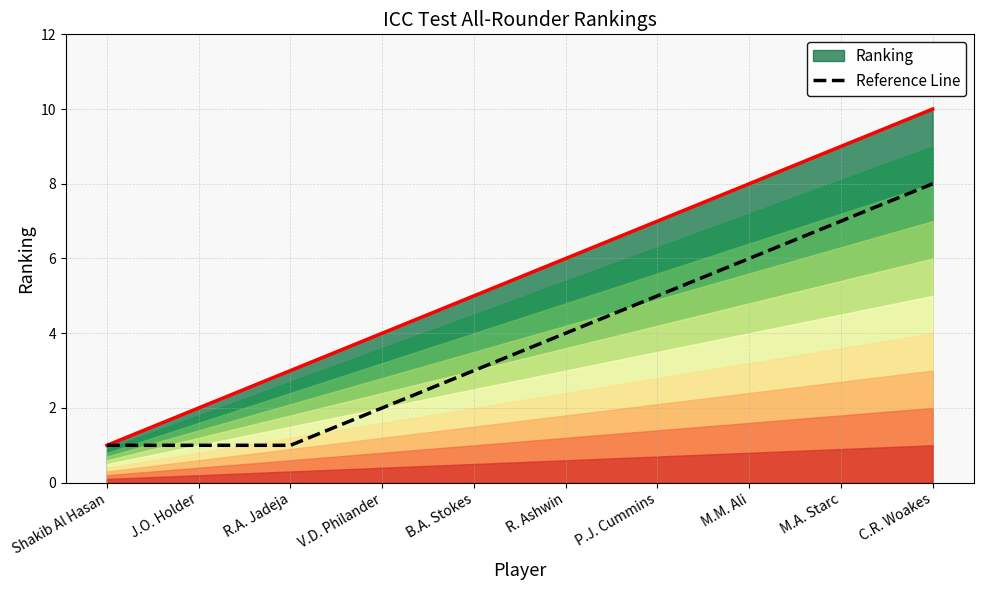

Which has a higher value, V.D. Philander or R. Ashwin?

R. Ashwin